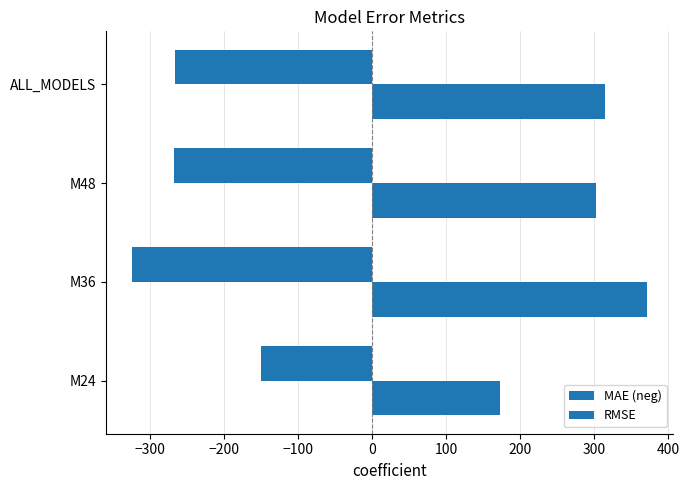

How many values in the MAE (neg) series exceed -266?

1